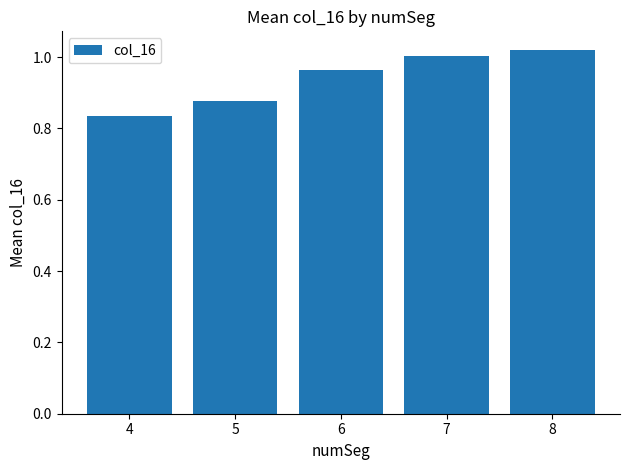

The value at 7 is 1.0. True or false?

True